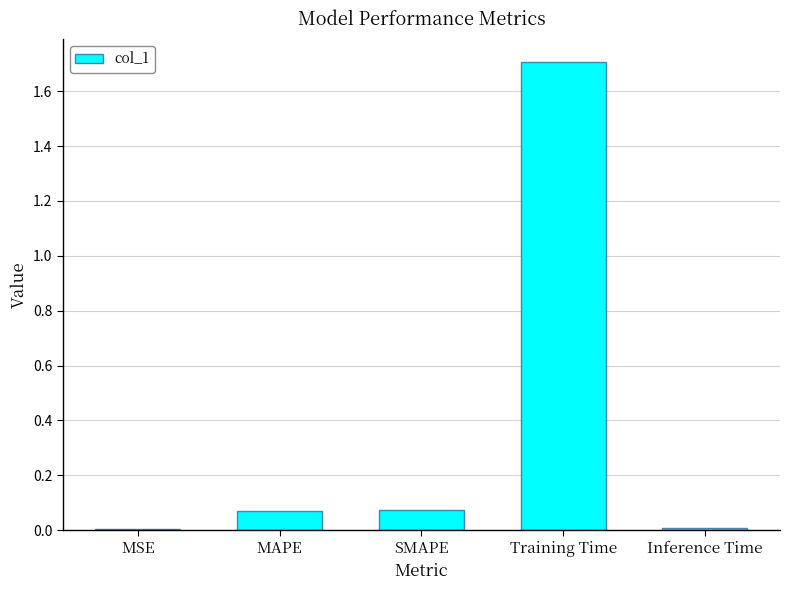

What is the greatest value displayed?

1.7